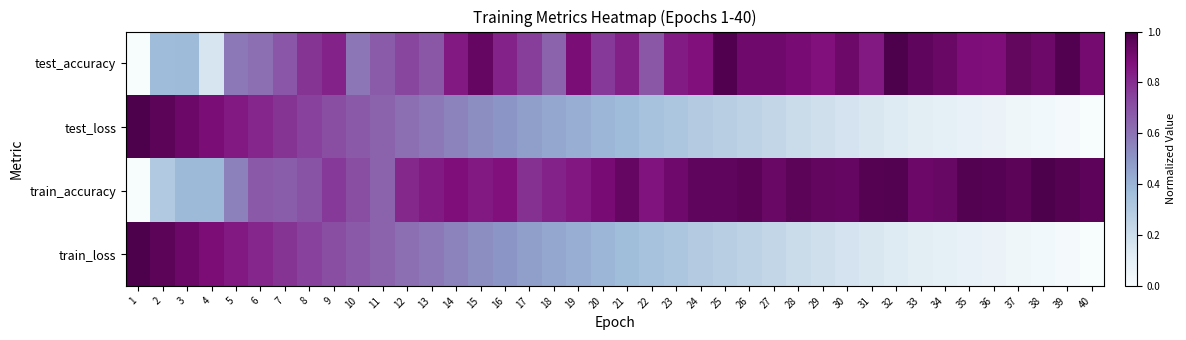

Which series has the largest range (max minus min)?

test_accuracy